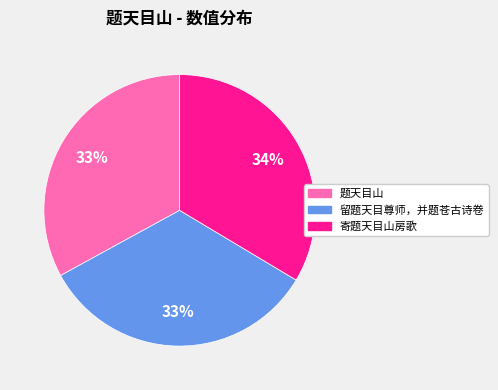

To the nearest percent, what is the combined percentage of 题天目山 and 留题天目尊师，并题苍古诗卷?

66%